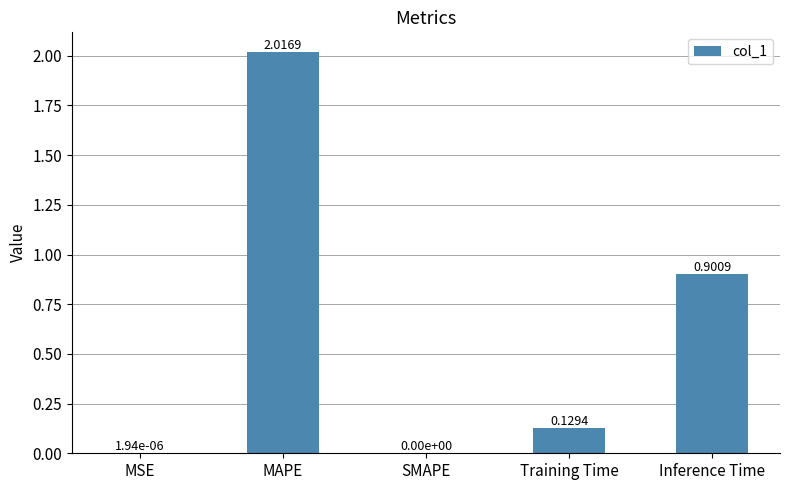

What is the change in value from MSE to Training Time?

+0.1